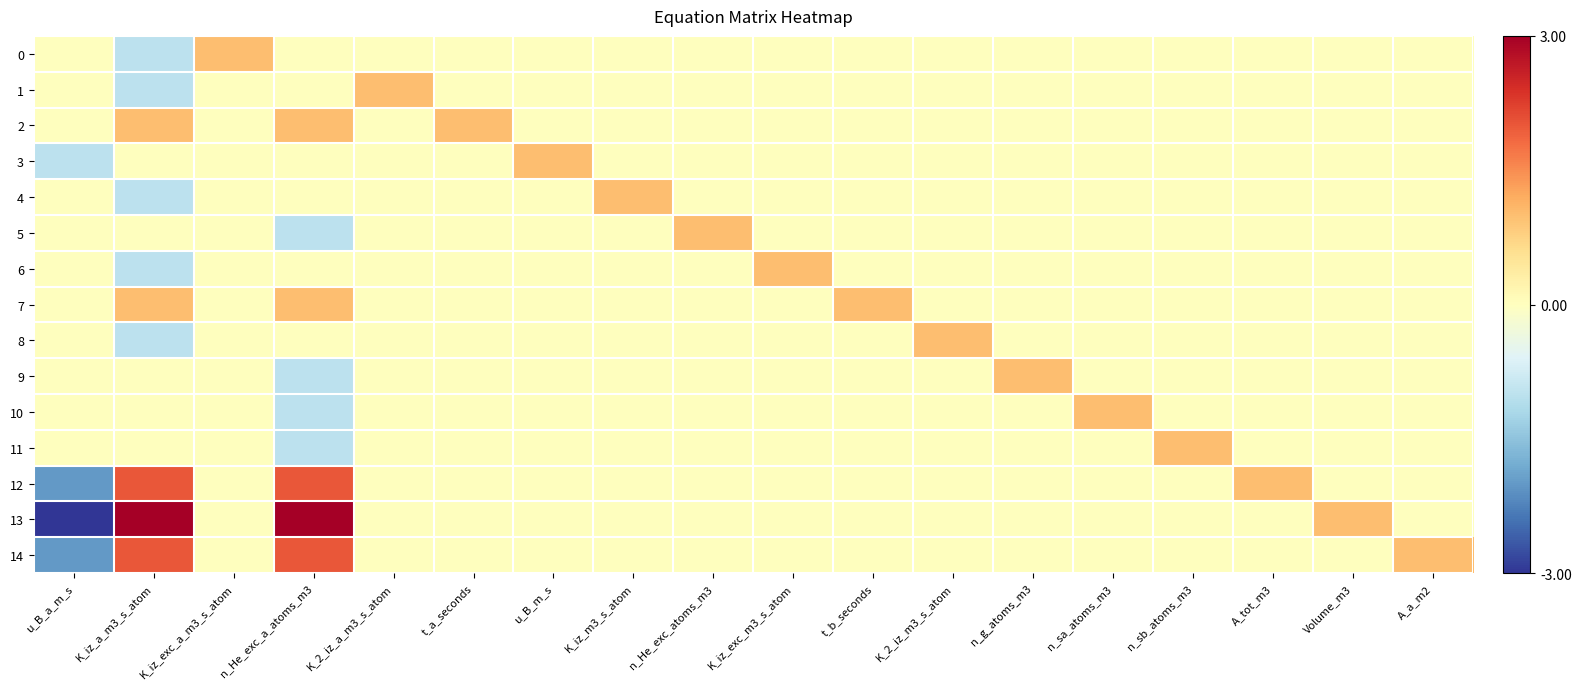

Which series has the widest spread of values?

13